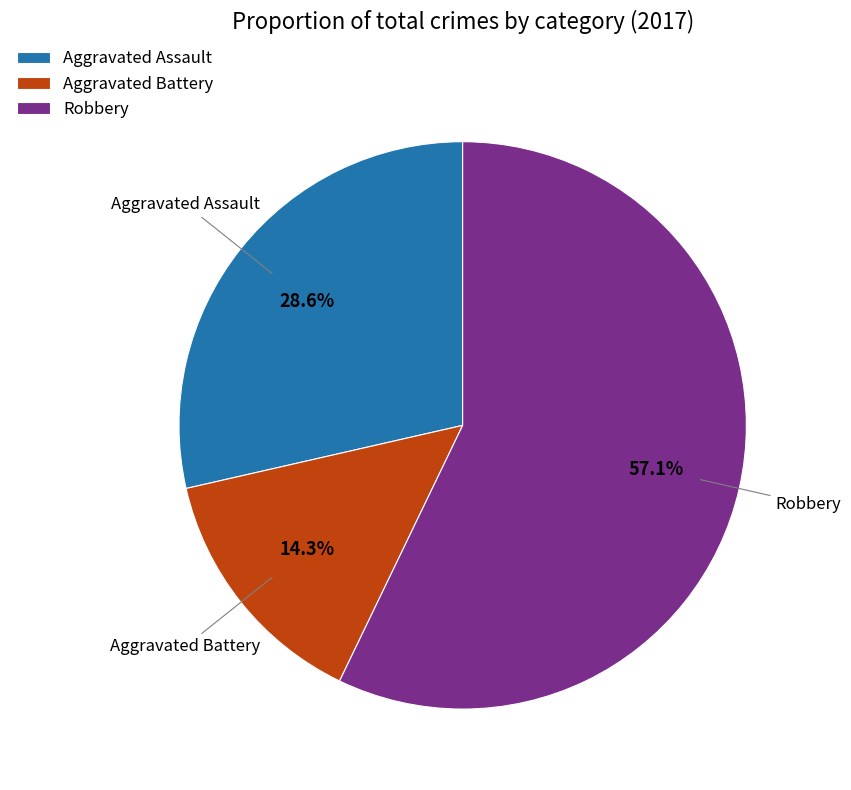

To the nearest percent, what portion does Robbery represent?

57%